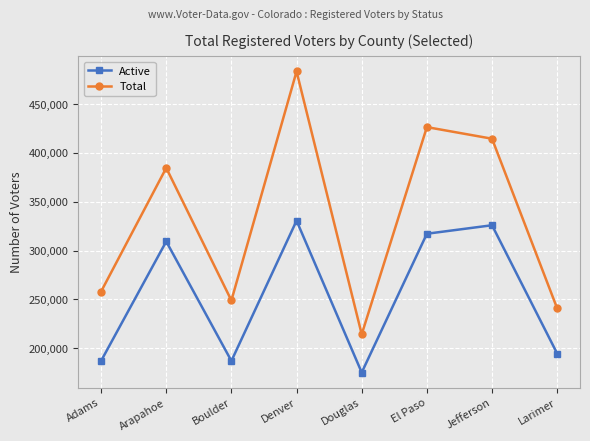

Does the chart display data point markers on the line(s)?

Yes